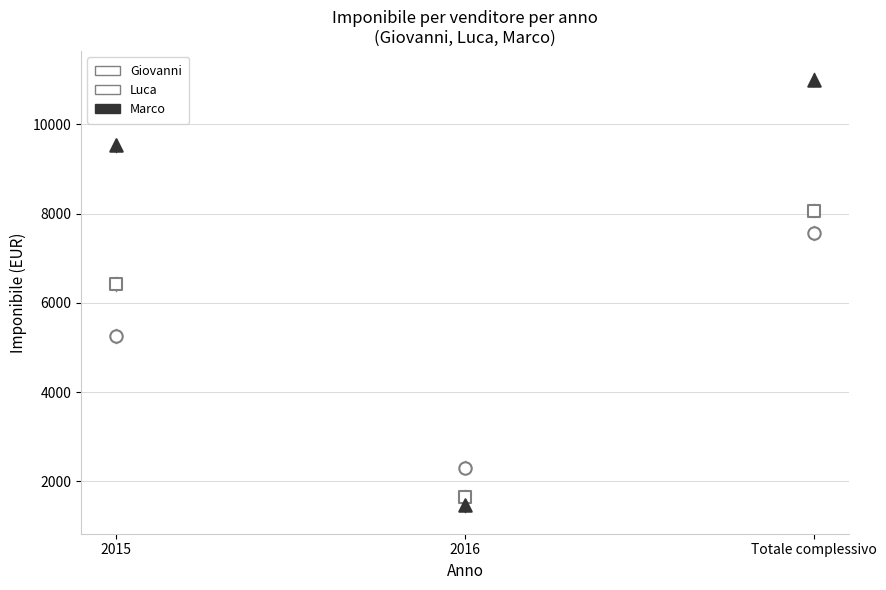

How many data points are displayed?

9